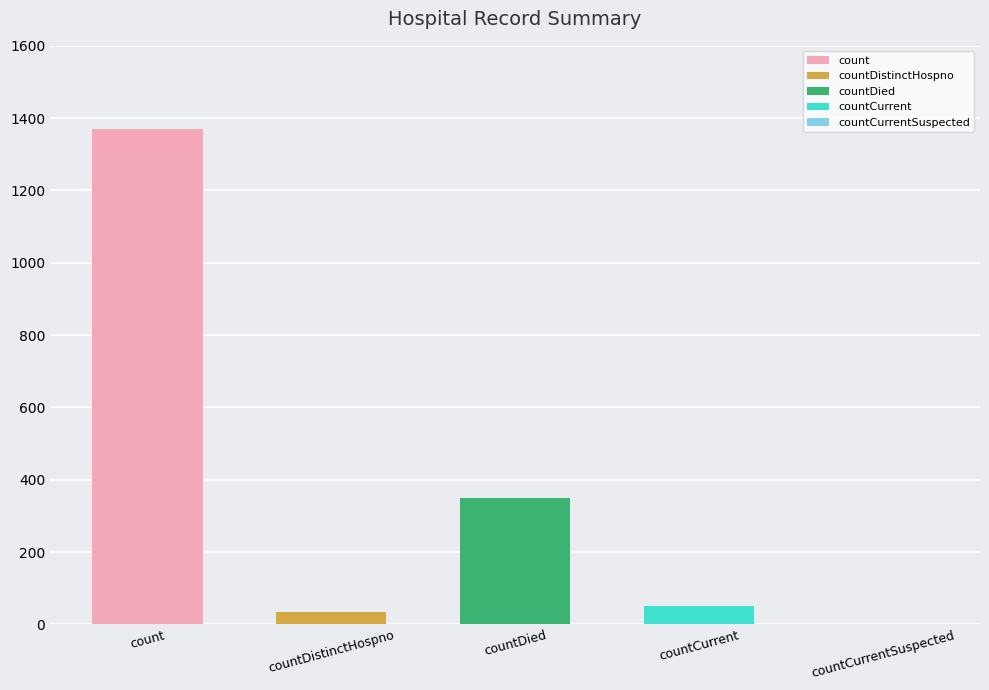

The value at countCurrent is 52. True or false?

True